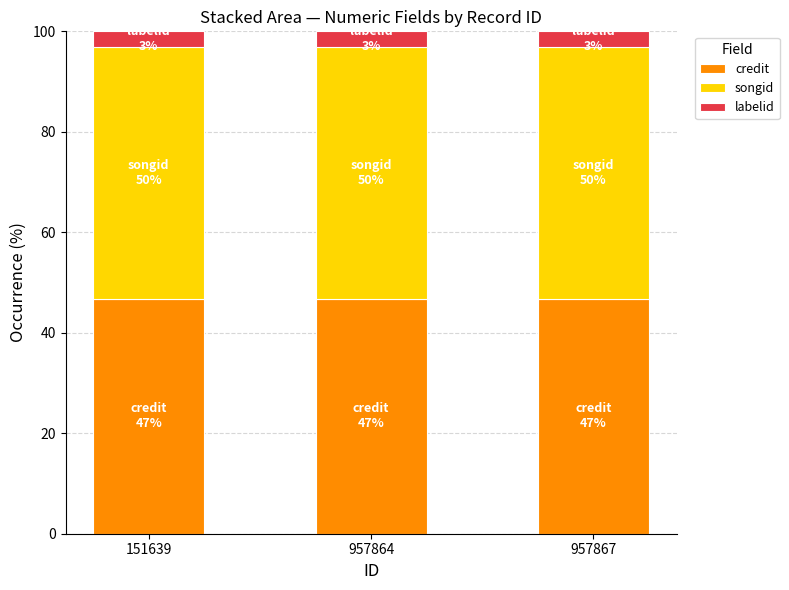

What is the highest value of the credit series?

46.8